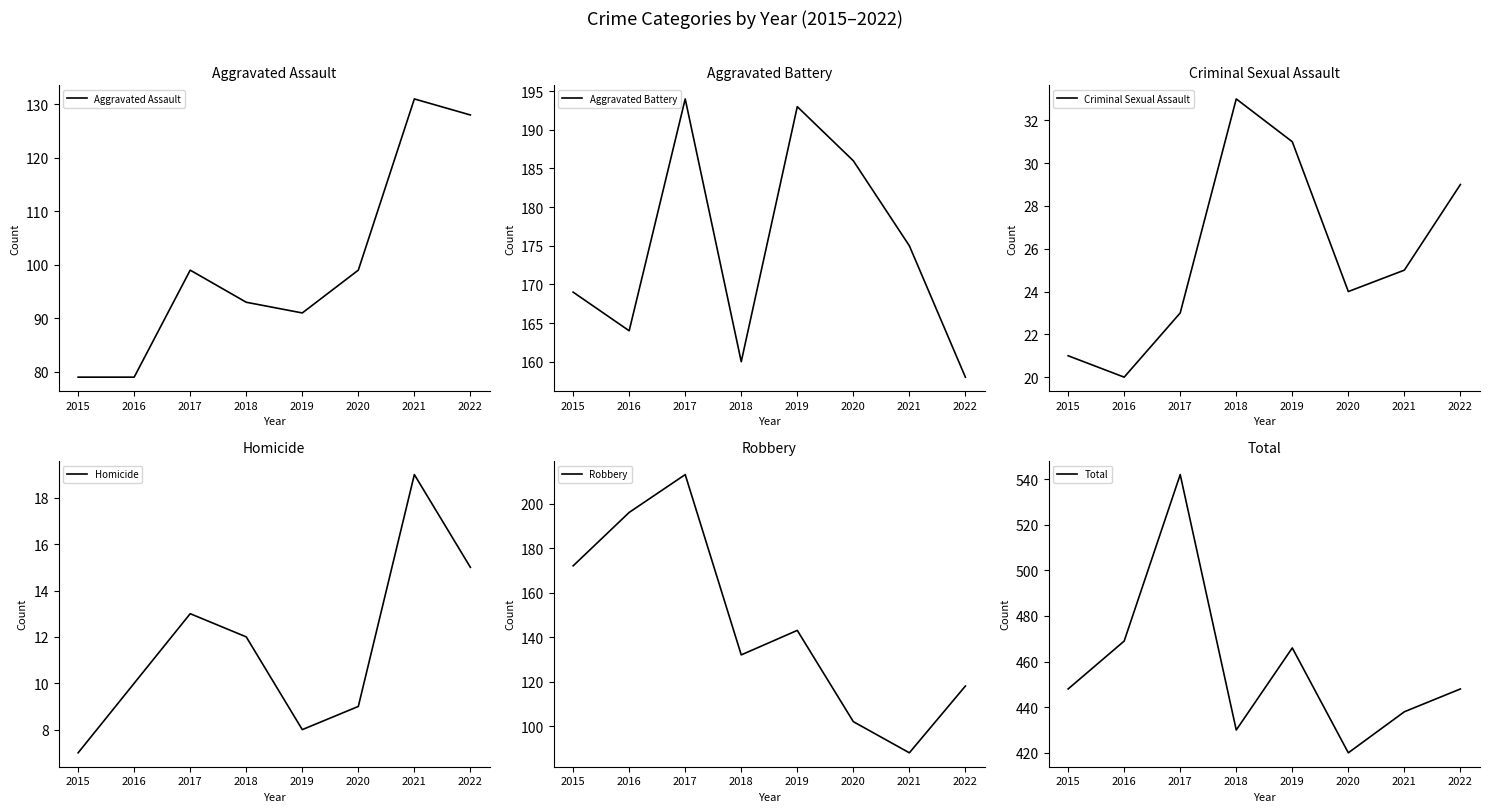

What is the average value of the Criminal Sexual Assault series?

26